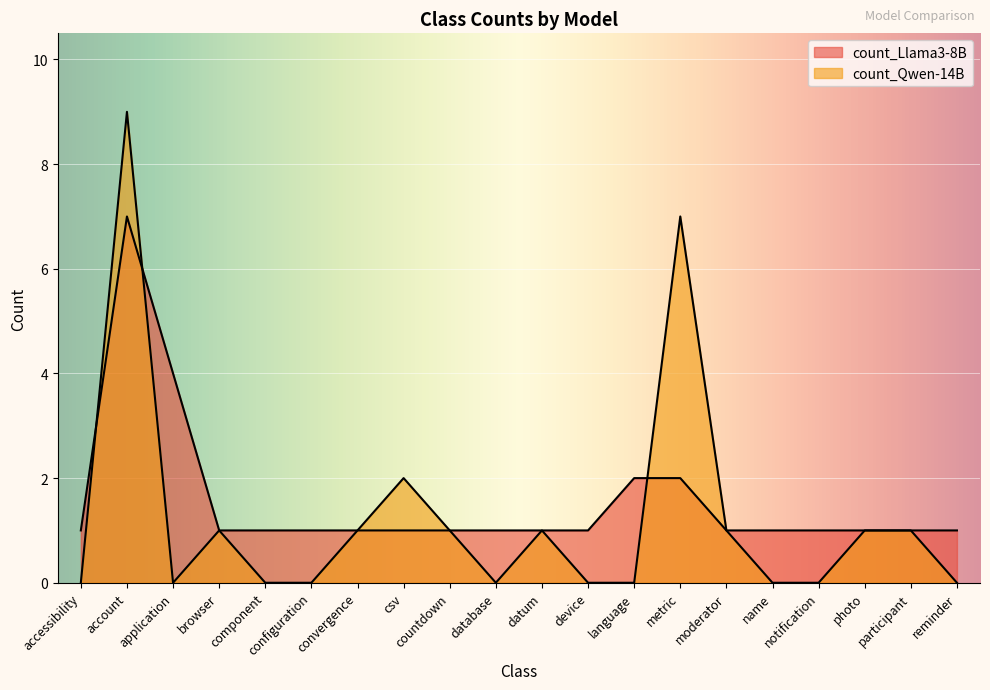

Does the chart display data point markers on the line(s)?

No